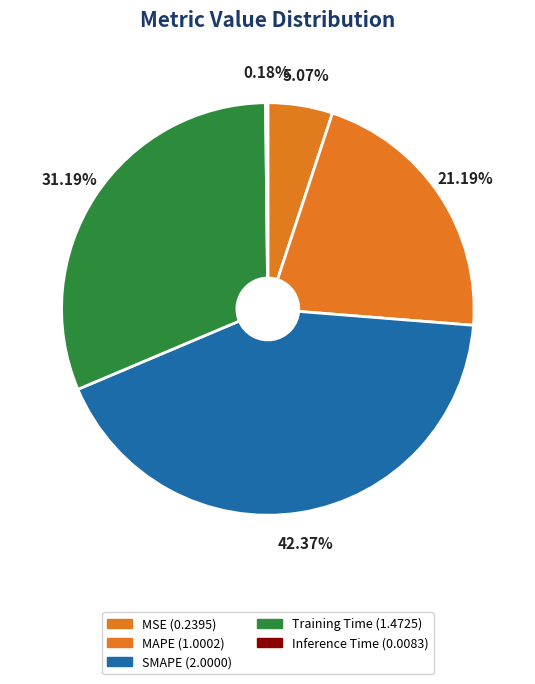

Which category has the smallest portion of the pie?

Inference Time